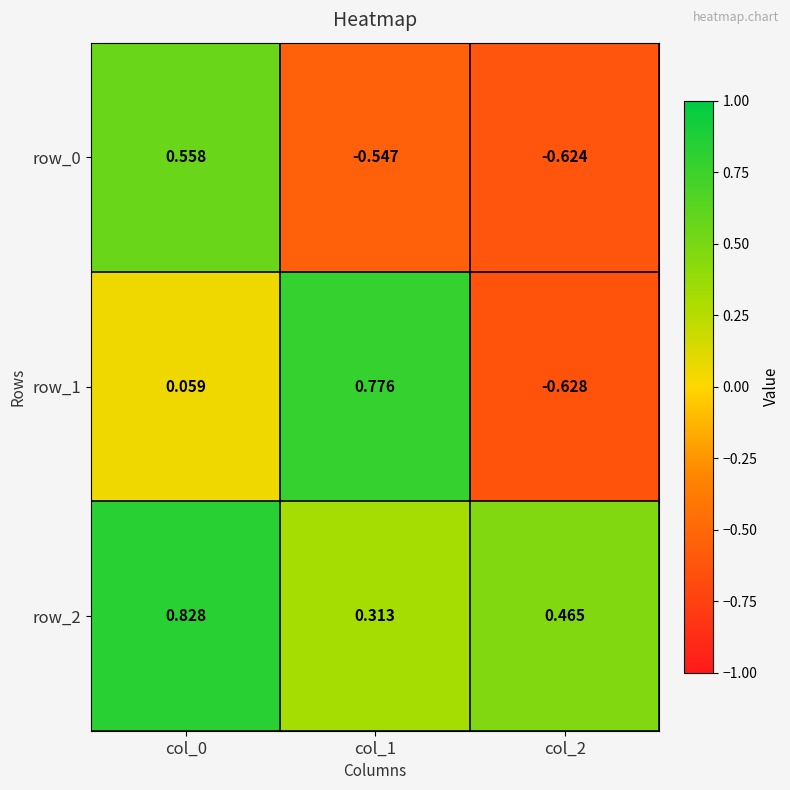

At which label does row_1 first exceed 0?

col_0